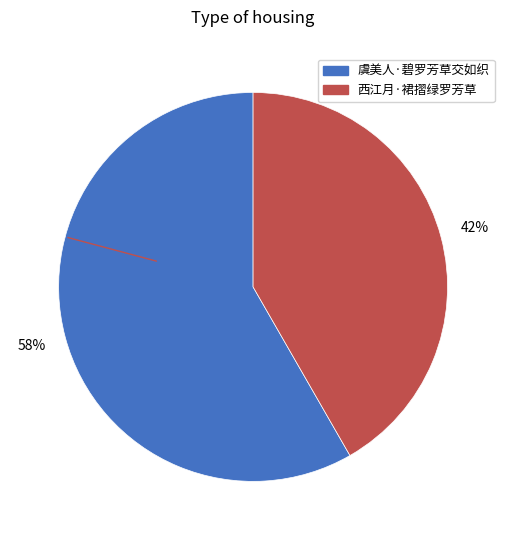

To the nearest percent, what percentage of the pie is 虞美人·碧罗芳草交如织?

58%